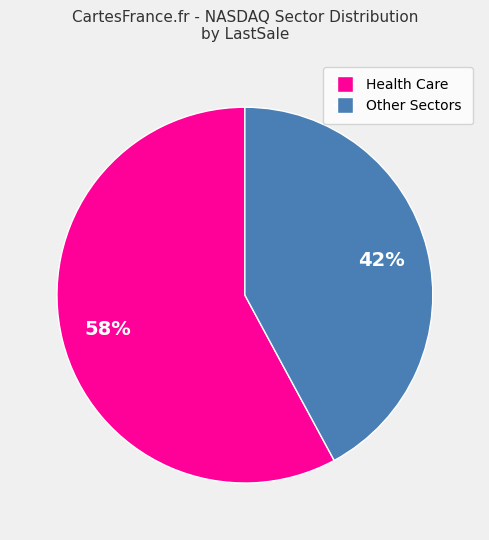

To the nearest percent, what is the difference between the largest and smallest slice percentages?

16%